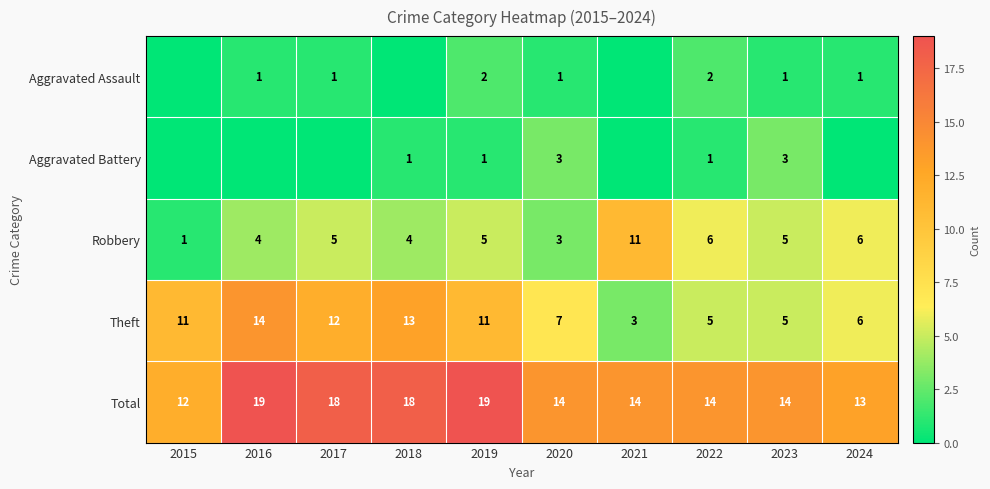

How many Robbery values are between 4 and 6?

7